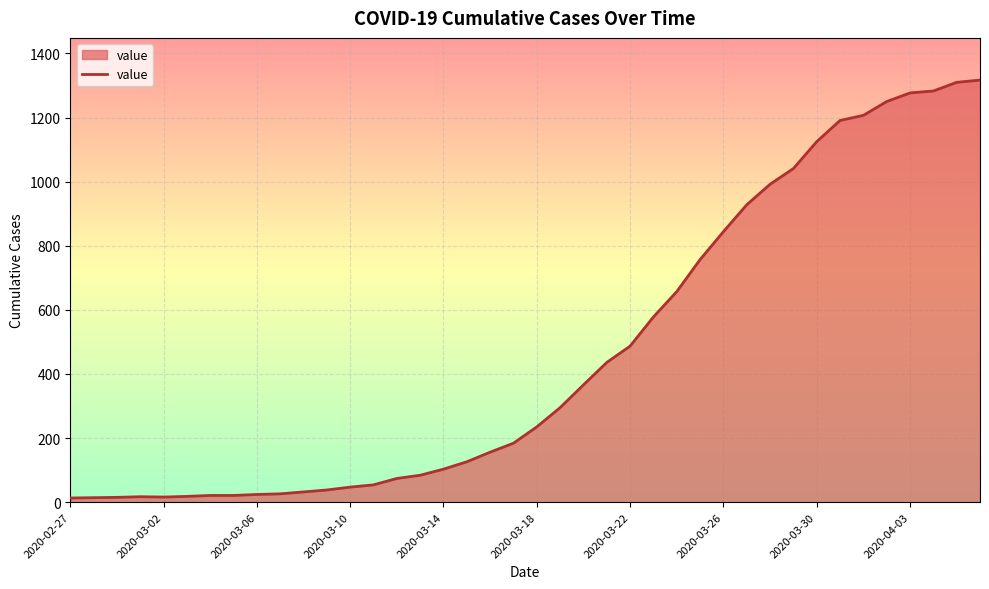

What is the difference between the maximum and minimum values?

1304